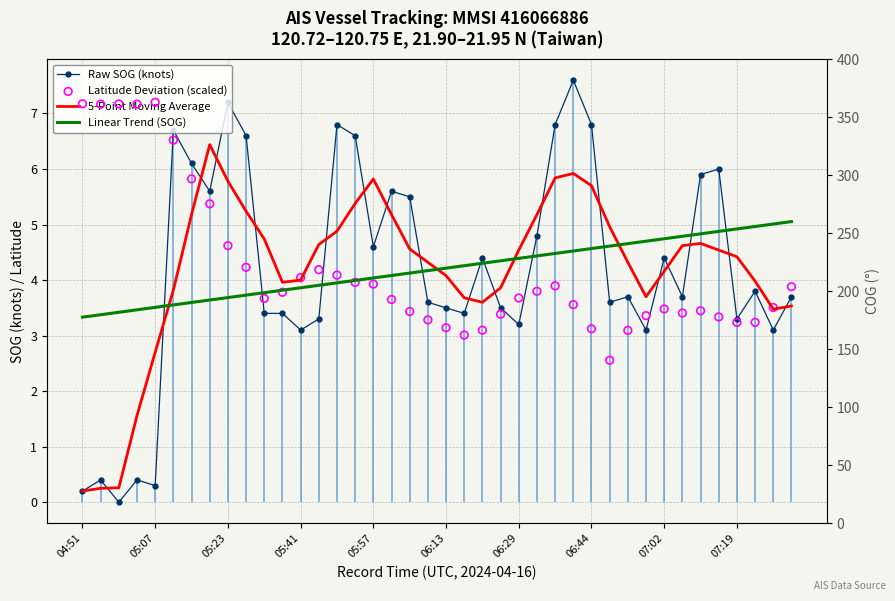

At which category is the sum across all series the highest?

27